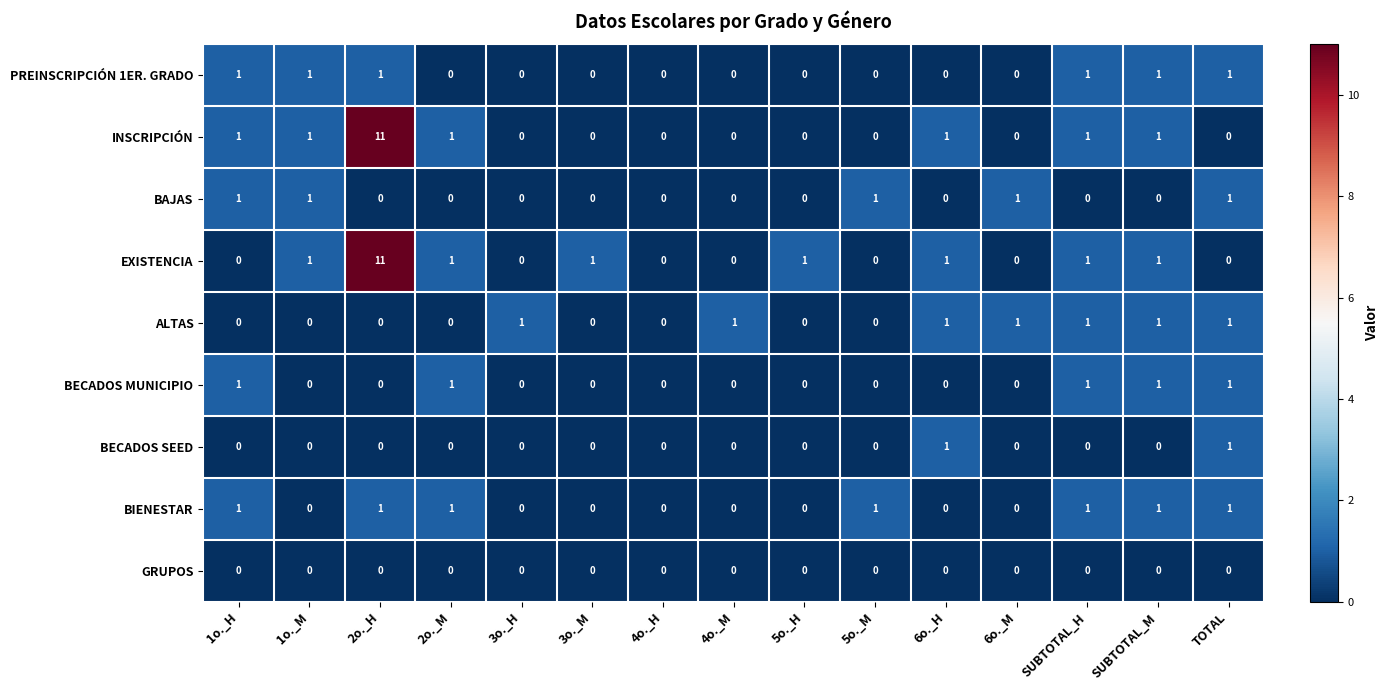

At how many categories does at least one series exceed 2?

1